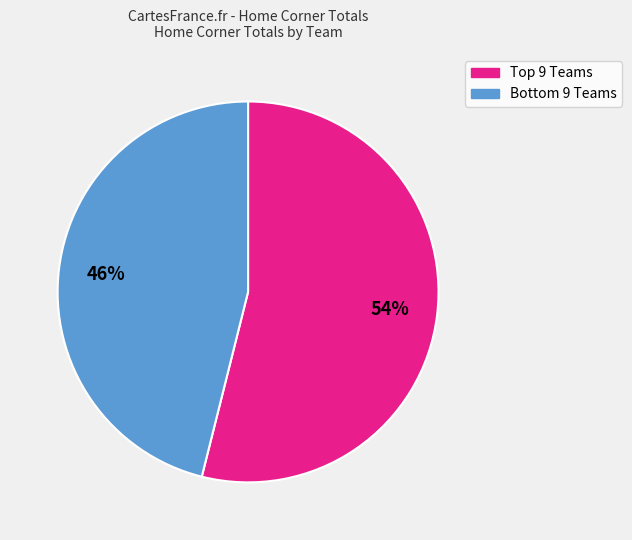

What is the smallest slice in the pie chart?

Bottom 9 Teams